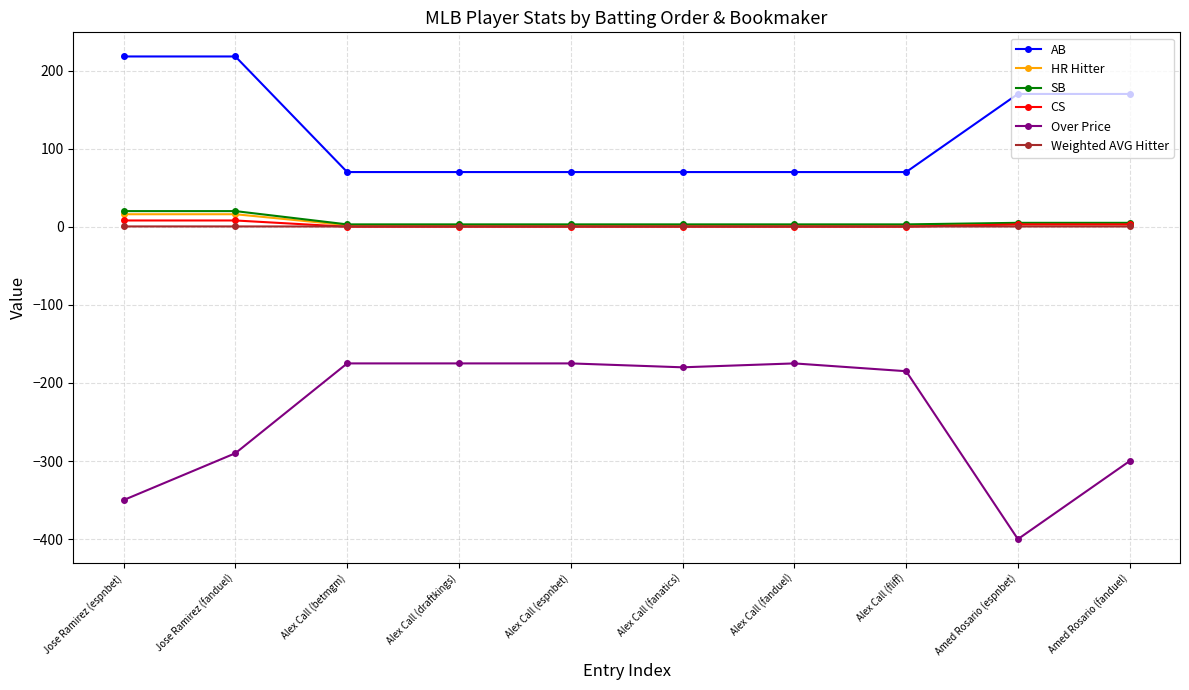

How many categories are shown in the chart?

10